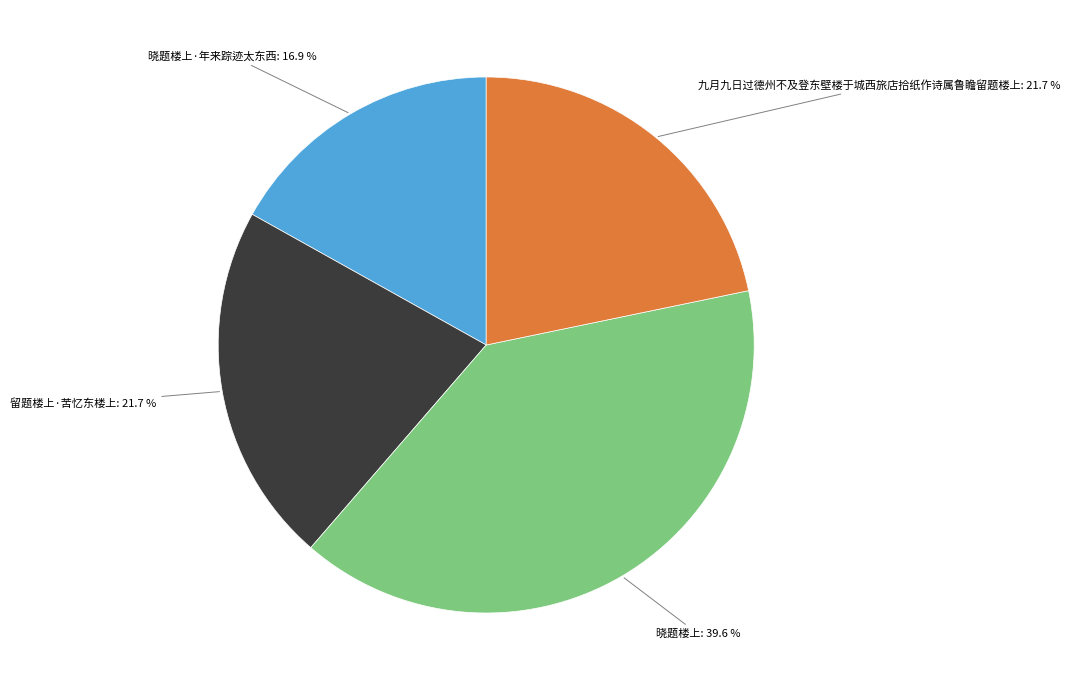

To the nearest percent, what is the difference between the largest and smallest slice percentages?

23%